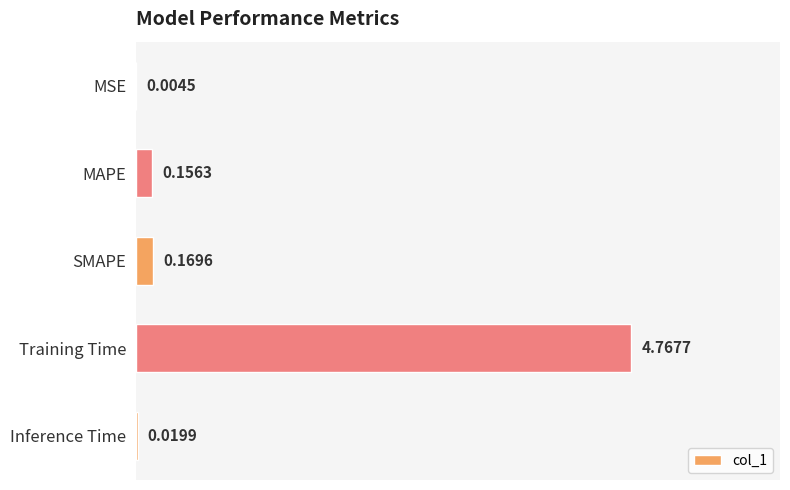

At which label is the value closest to 2?

SMAPE